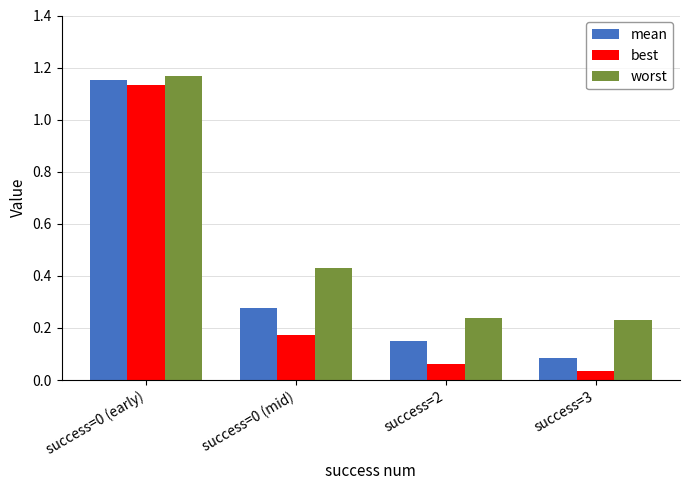

The best series shows 1.9 at success=0 (early). True or false?

False